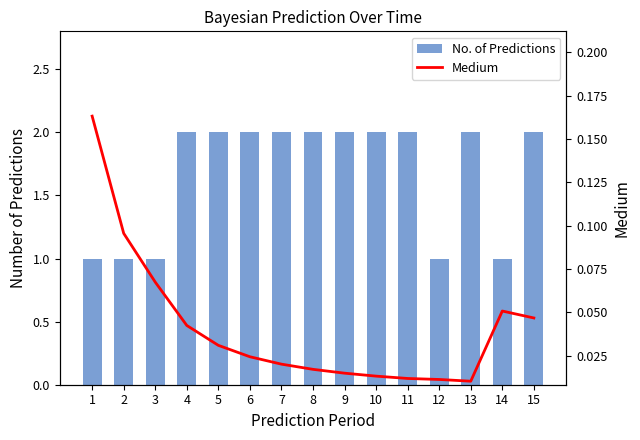

How many distinct data groups are displayed?

2